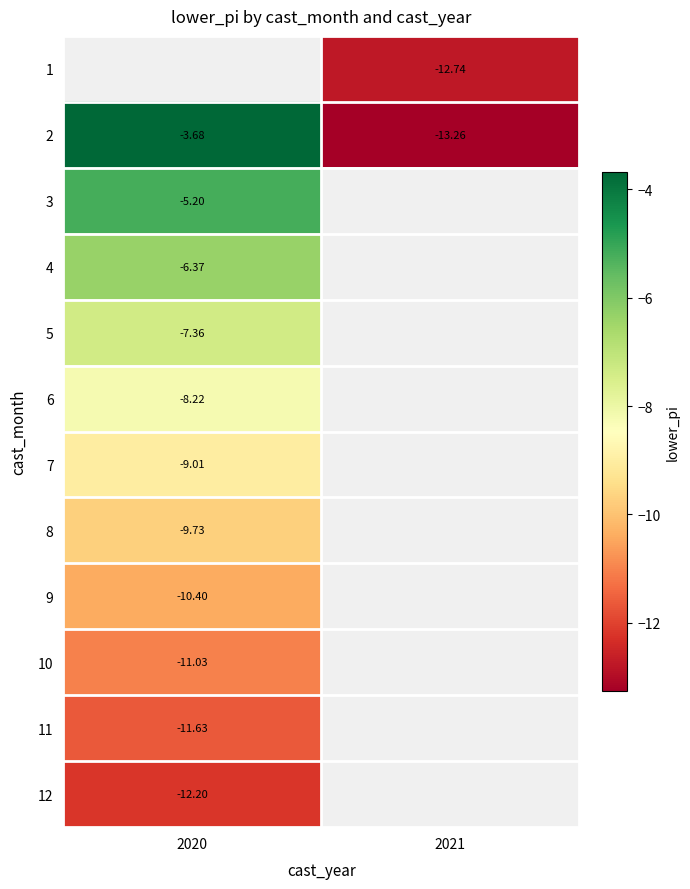

How many negative values does the 5 series have?

1